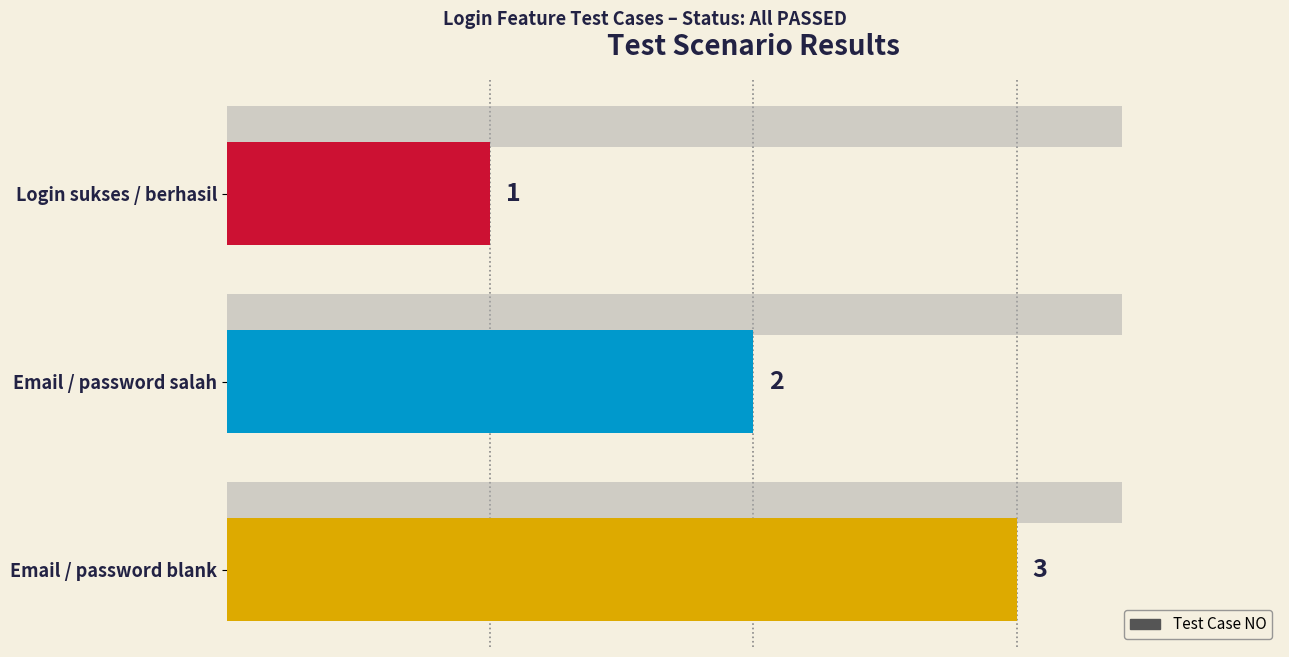

How many data points does each series have?

3